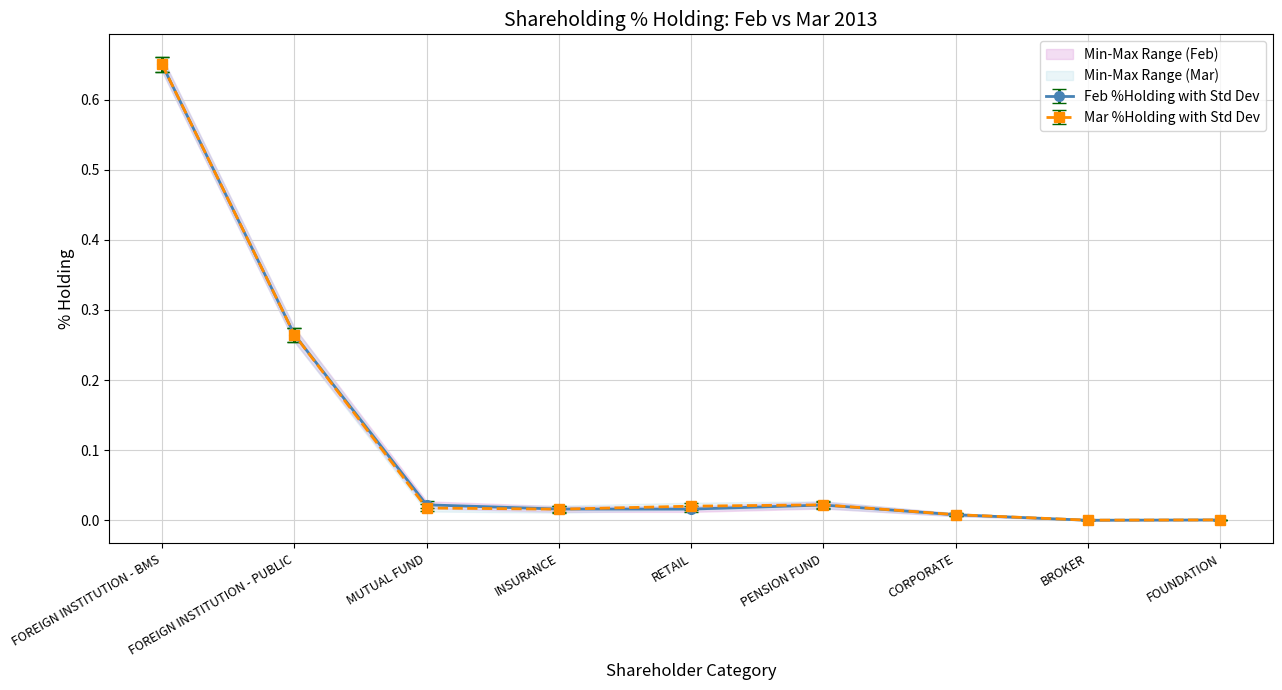

Where do Mar %Holding and Feb %Holding first cross each other?

INSURANCE and RETAIL